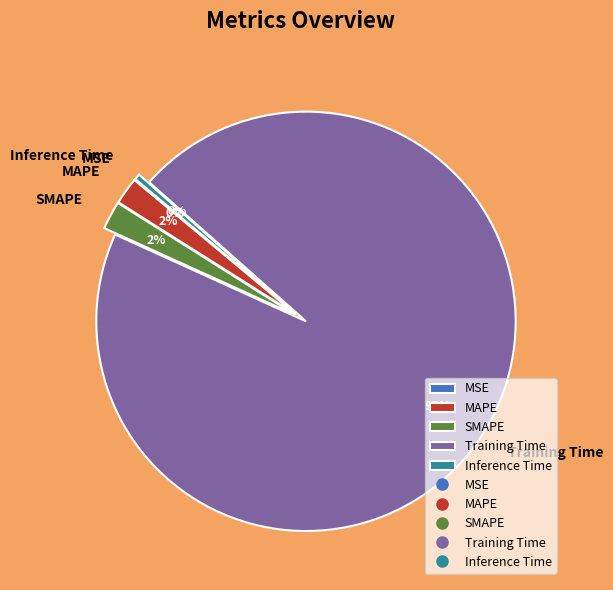

What is the largest slice in the pie chart?

Training Time